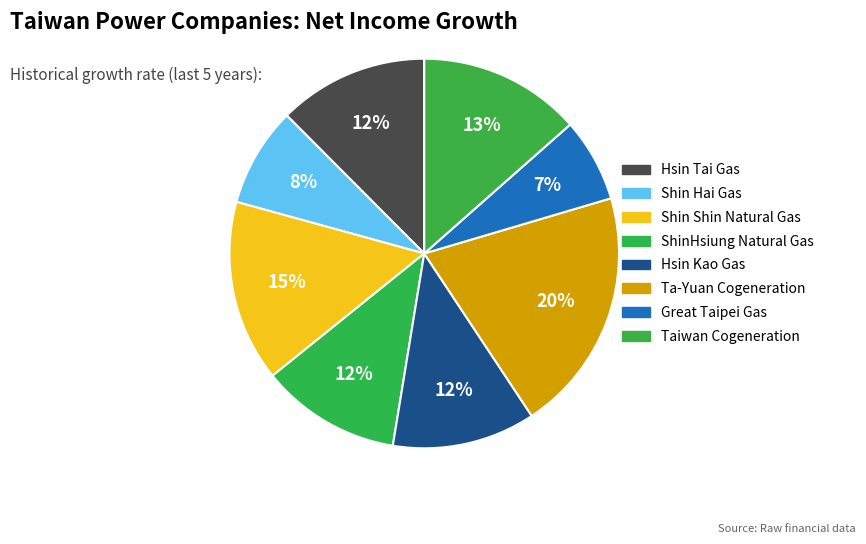

What is the largest slice in the pie chart?

Ta-Yuan Cogeneration